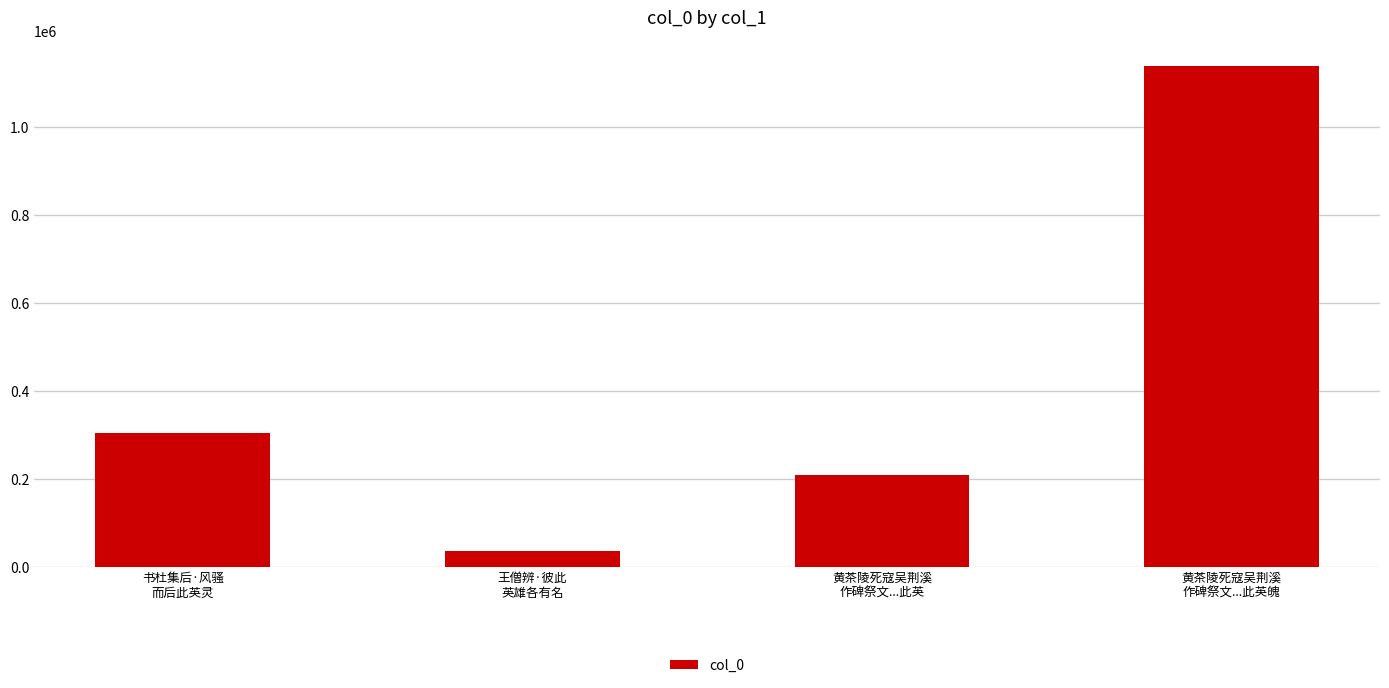

The chart shows a value of 344353 at 黄茶陵死寇吴荆溪
作碑祭文...此英魄. True or false?

False